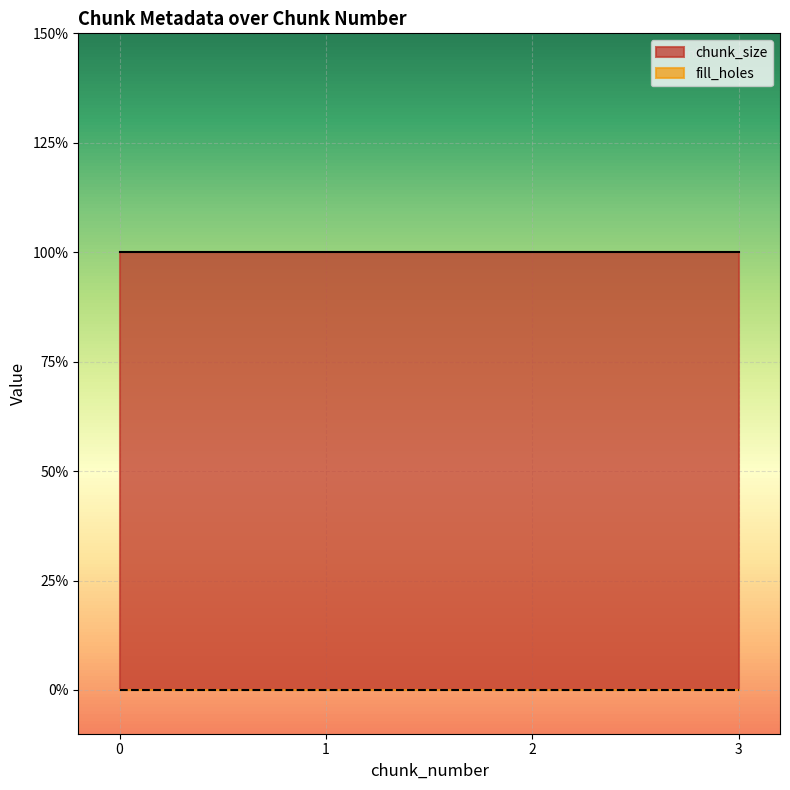

Count the number of data series in this chart.

2